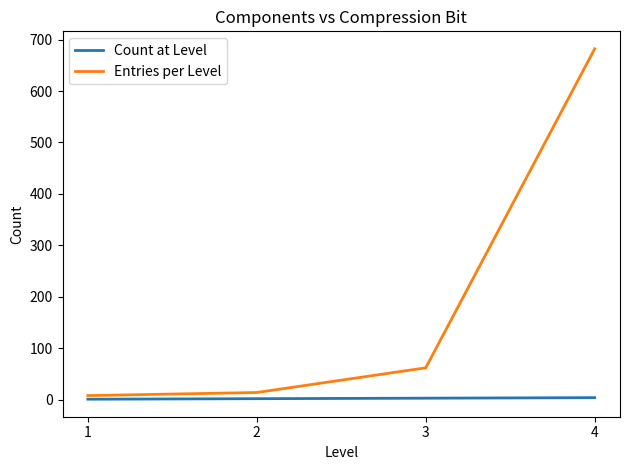

Which series has the largest range (max minus min)?

Entries per Level